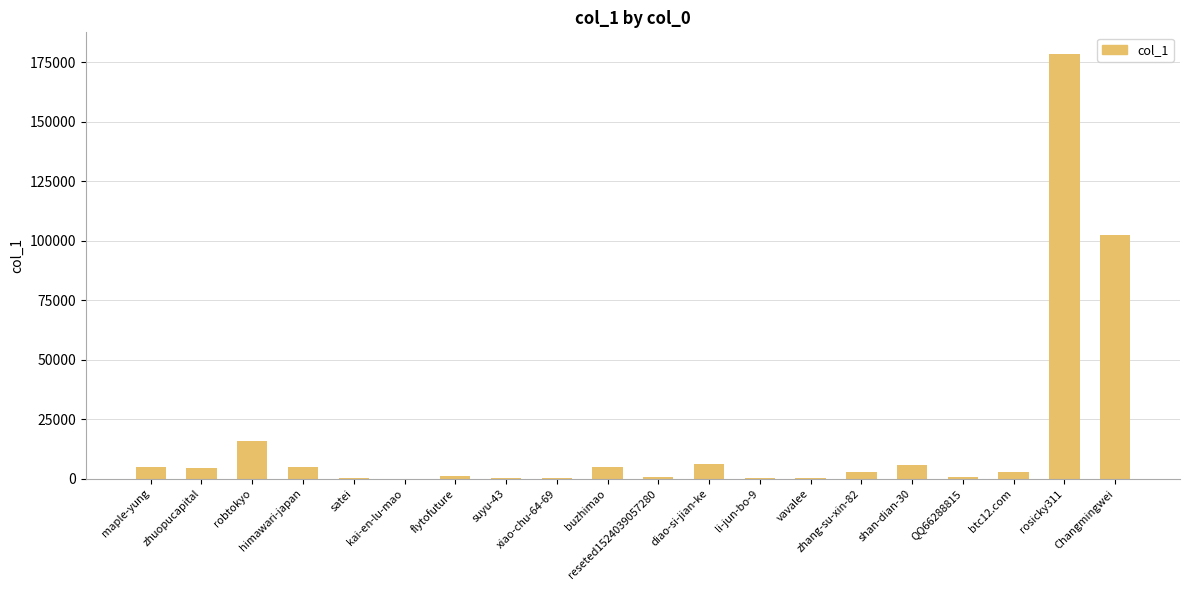

What is the maximum value shown in the chart?

178614